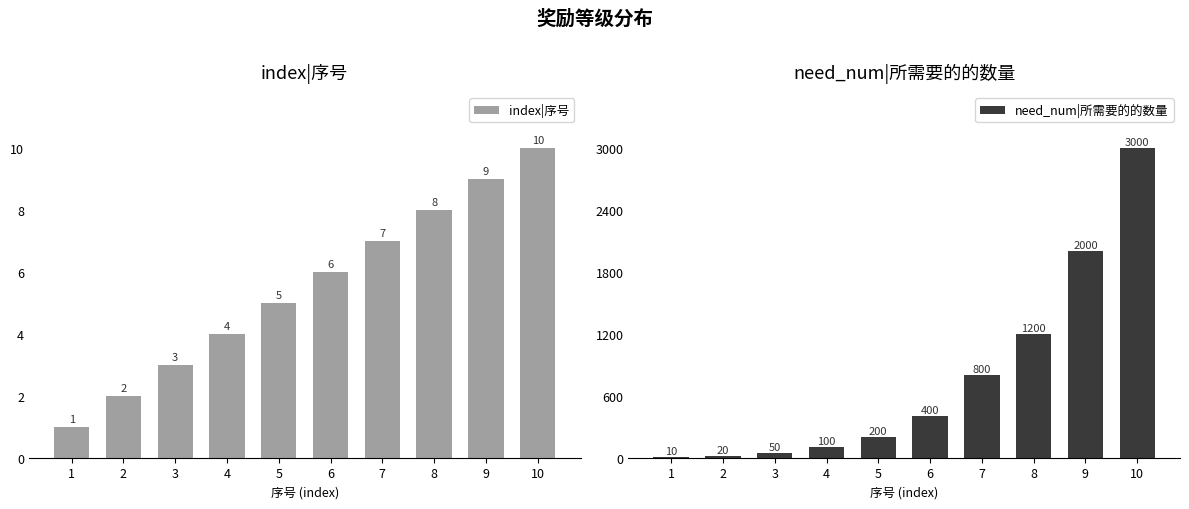

What is the maximum value shown in the chart?

3000